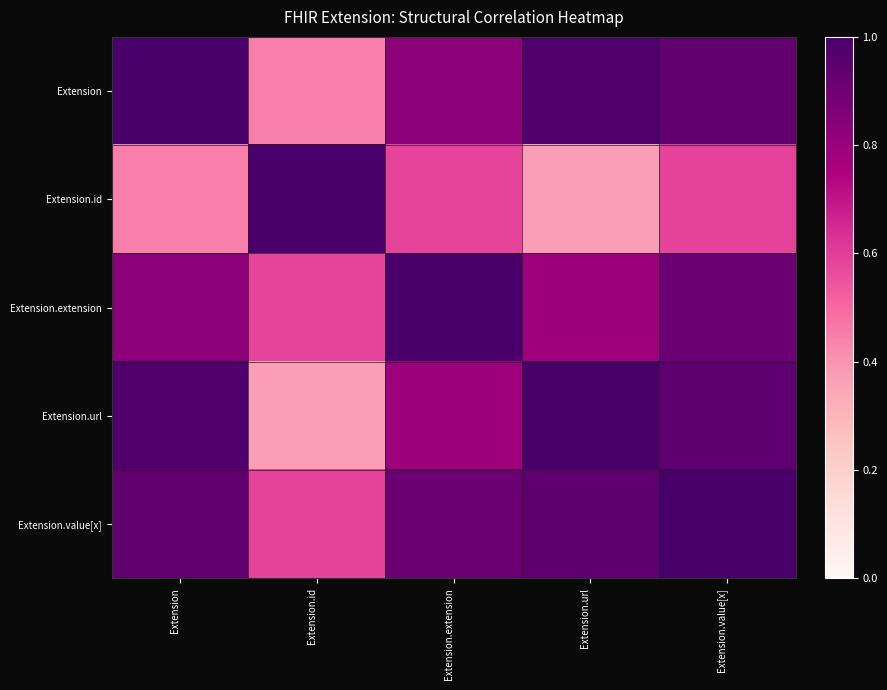

Which series has the largest total across all categories?

Extension.value[x]